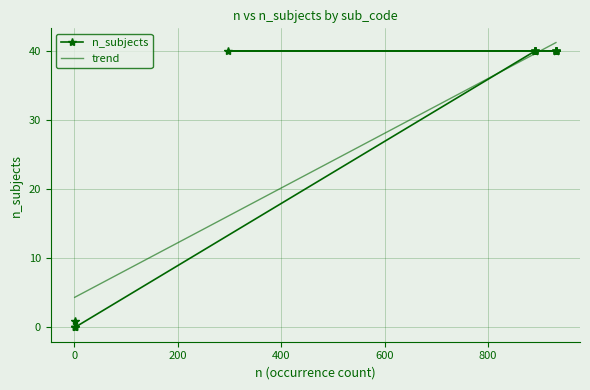

True or false: trend has more than 1 points higher than both neighbors.

False